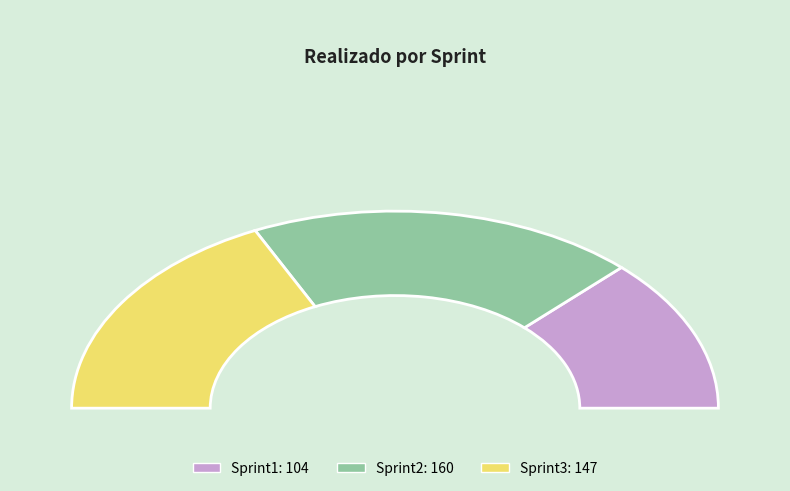

Rank the categories by value from highest to lowest.

Sprint2, Sprint3, Sprint1